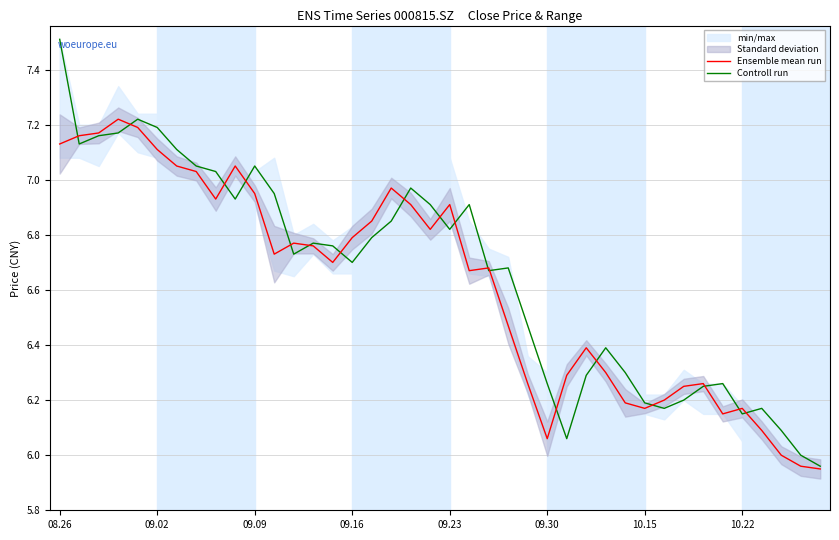

Rank the series by their average value, from lowest to highest.

Ensemble mean run, Controll run